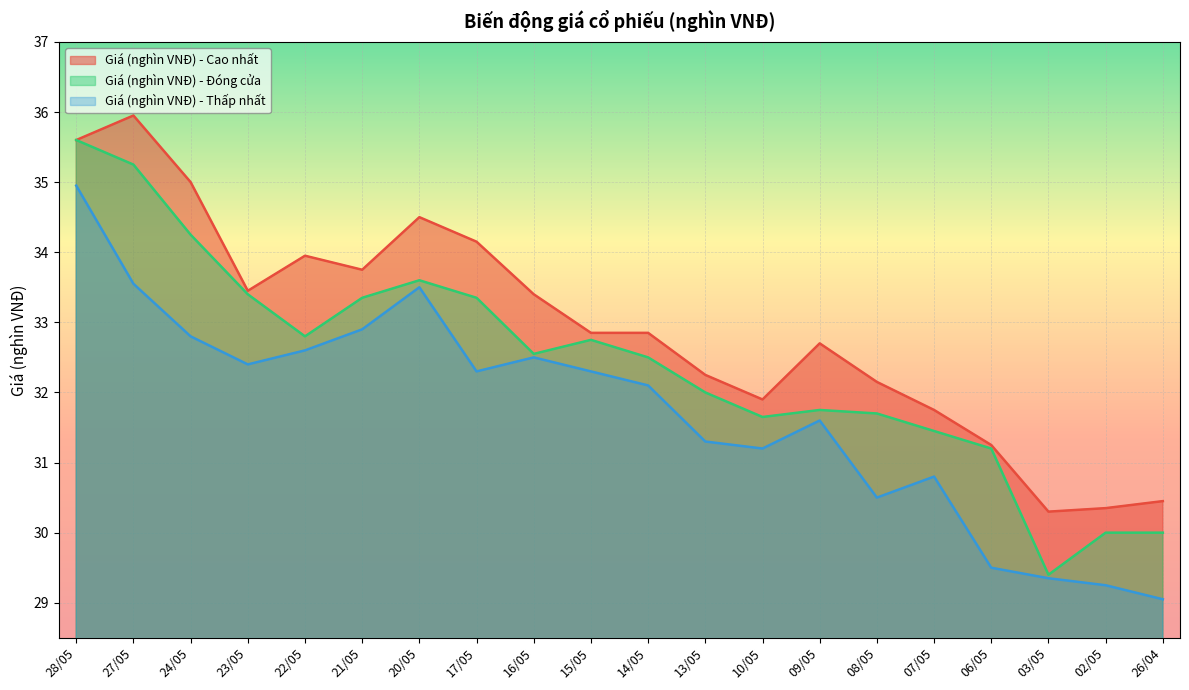

Between 21/05 and 02/05, which series saw the biggest shift?

Giá (nghìn VNĐ) - Thấp nhất